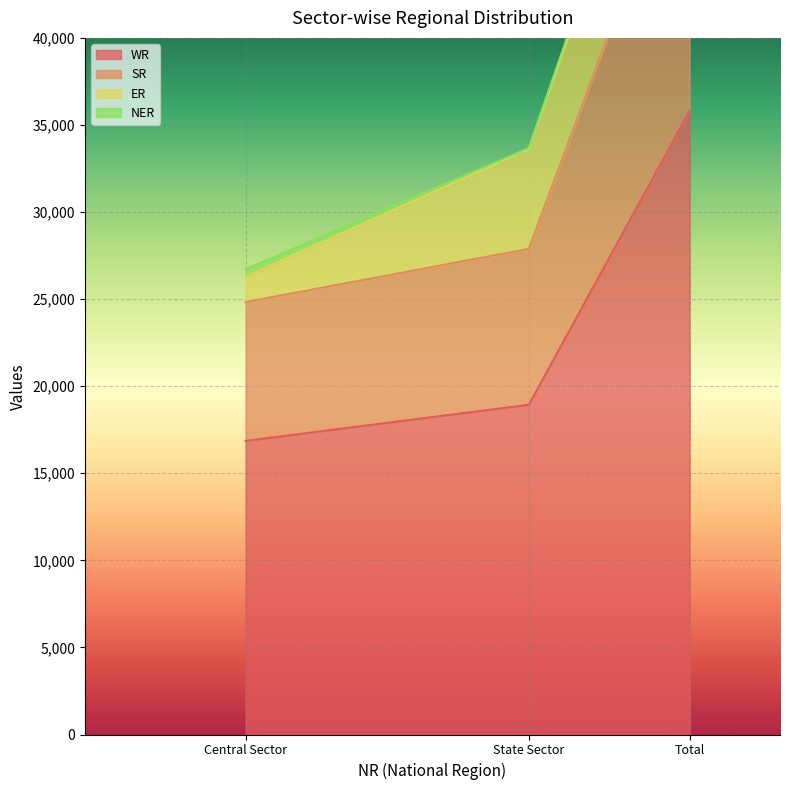

What is the maximum value for WR?

35794